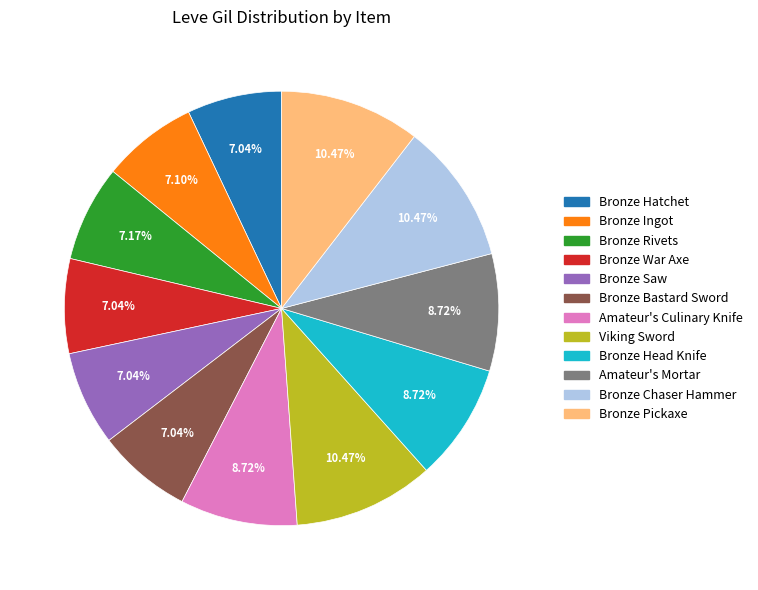

What is the ratio of the value at Bronze Saw to the value at Bronze Bastard Sword?

1.0